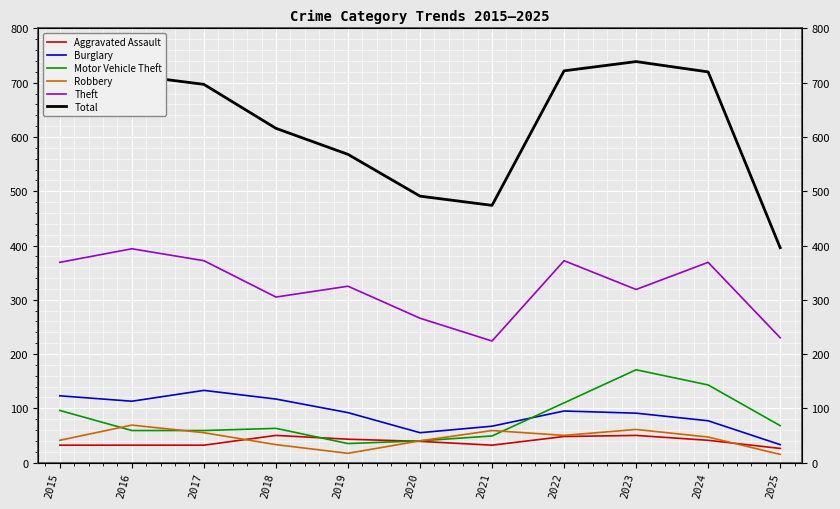

True or false: Robbery has a value of 27 at 2023.

False